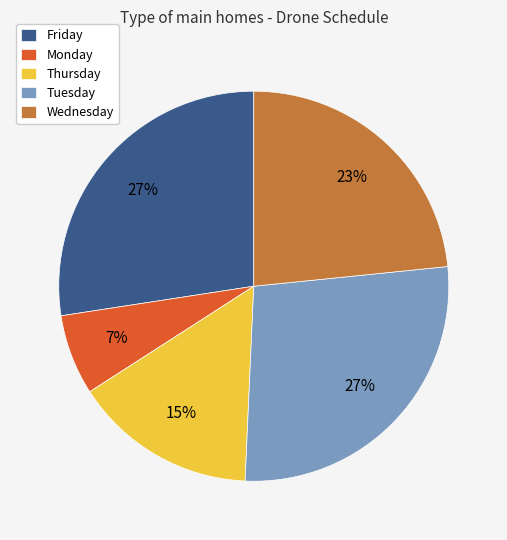

Is the sum of Thursday and Tuesday greater than half?

No